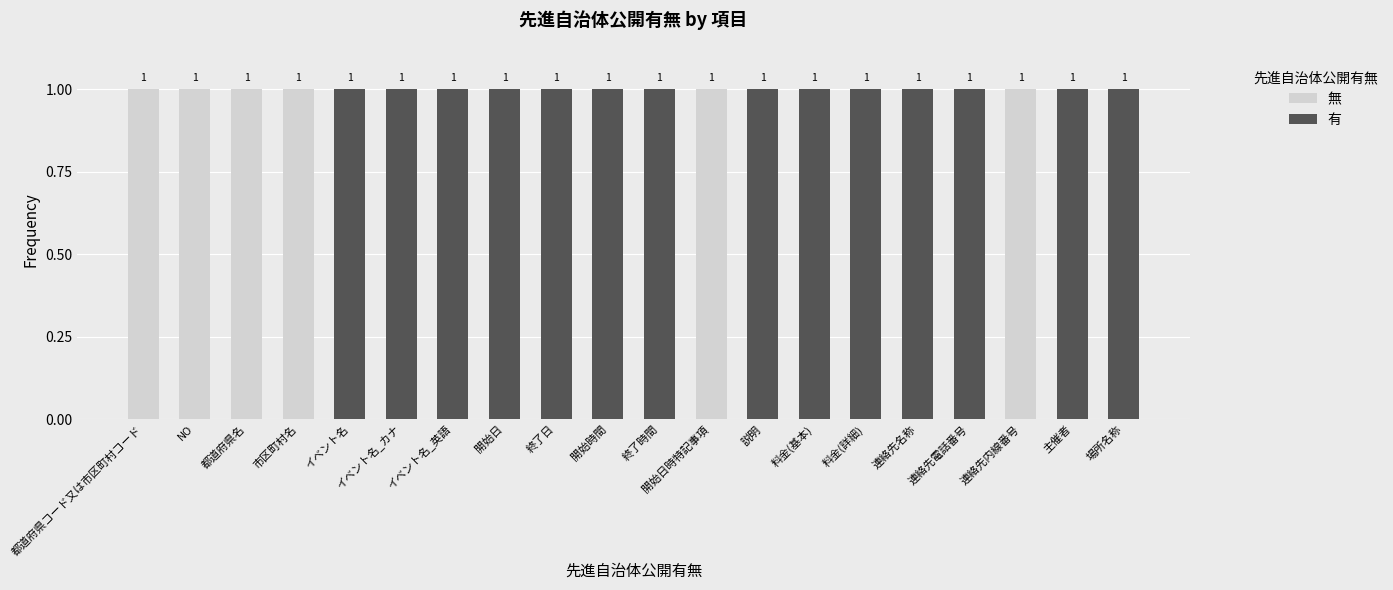

What is the total value across all series at 説明?

1